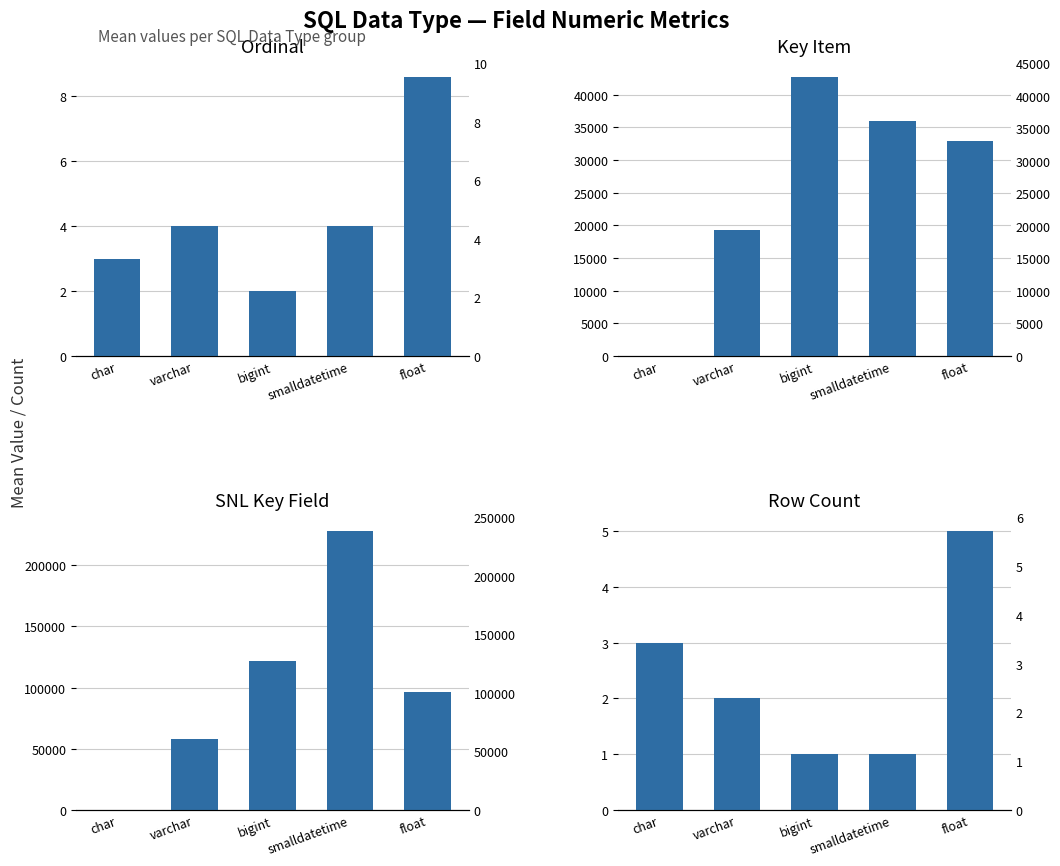

Which series has the largest total across all categories?

SNL Key Field